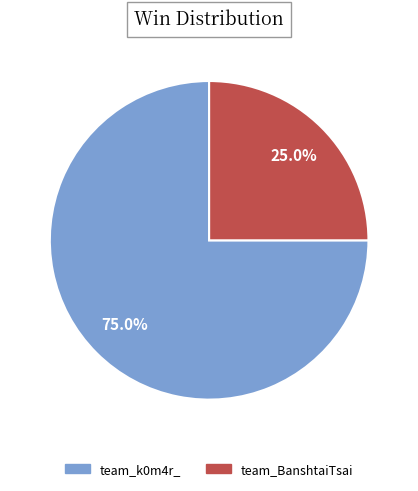

Rank the categories by value from highest to lowest.

team_k0m4r_, team_BanshtaiTsai